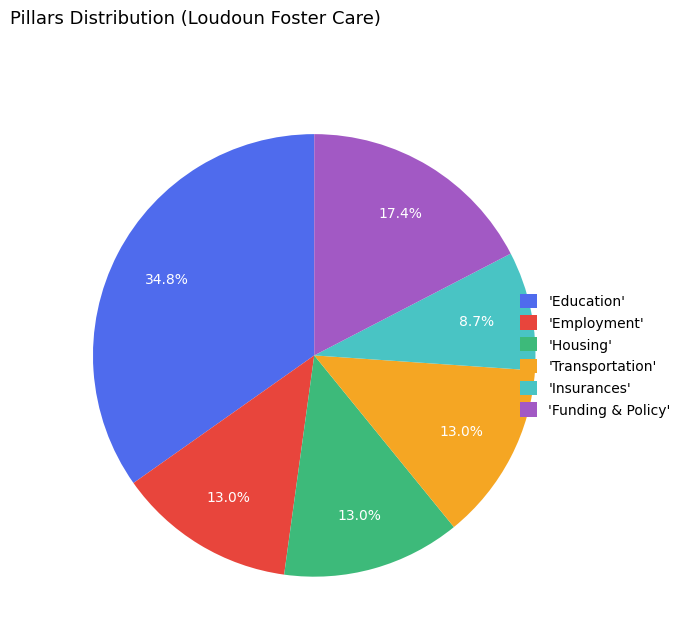

Is there any slice that represents more than half of the pie?

No